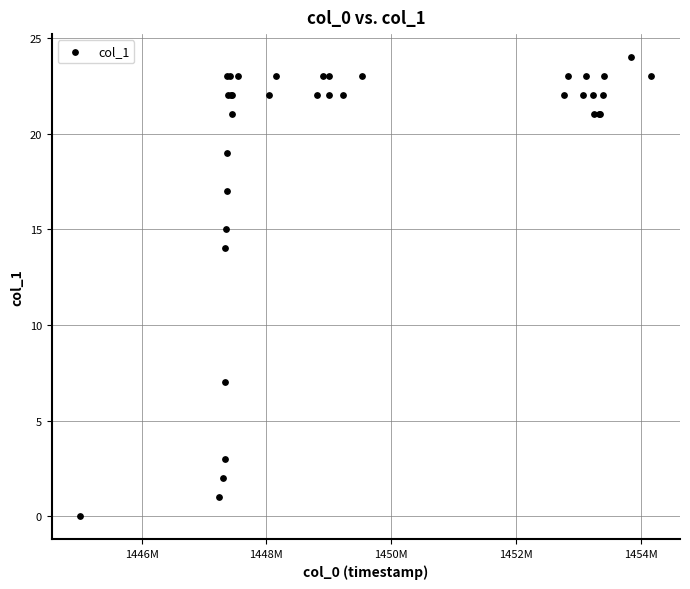

What Y value in the scatter plot is closest to 12?

14